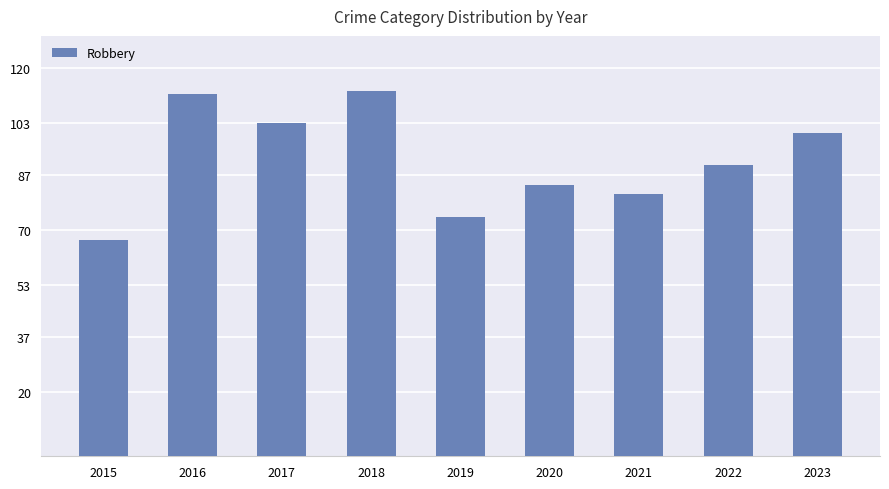

Does the chart contain any negative values?

No